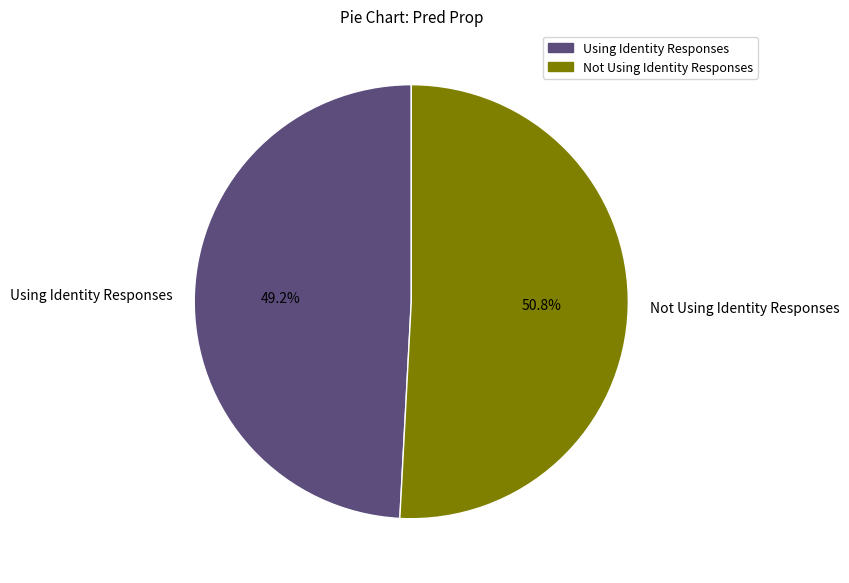

How many segments does this pie chart have?

2